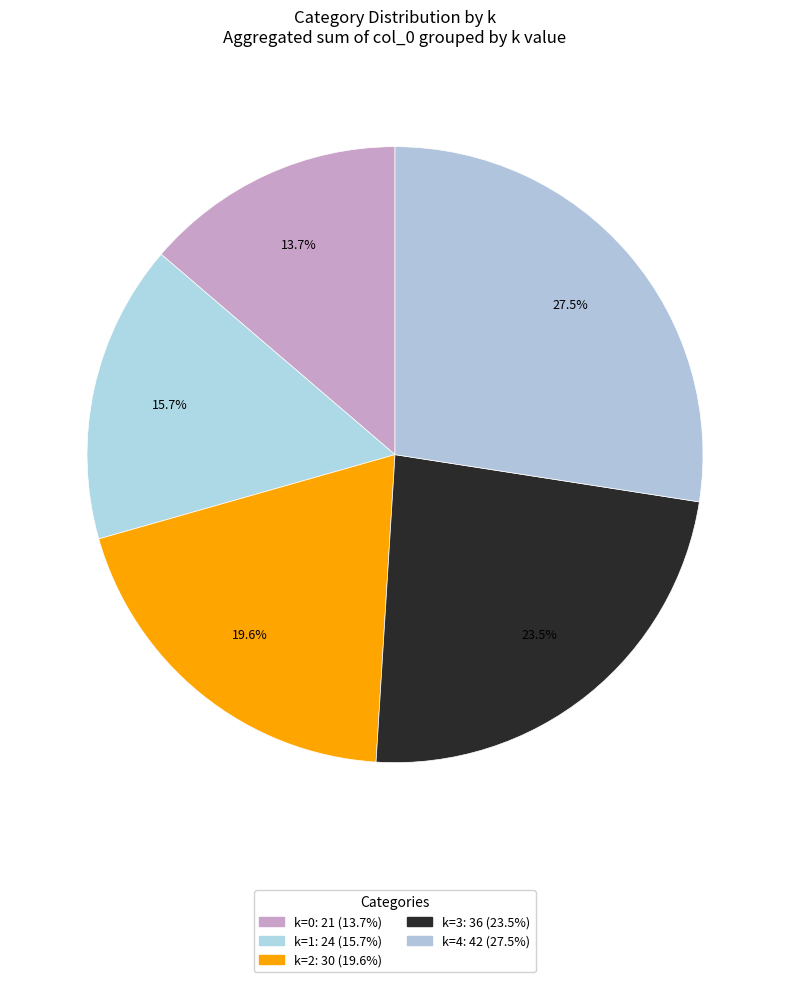

Is there a majority slice in this chart?

No